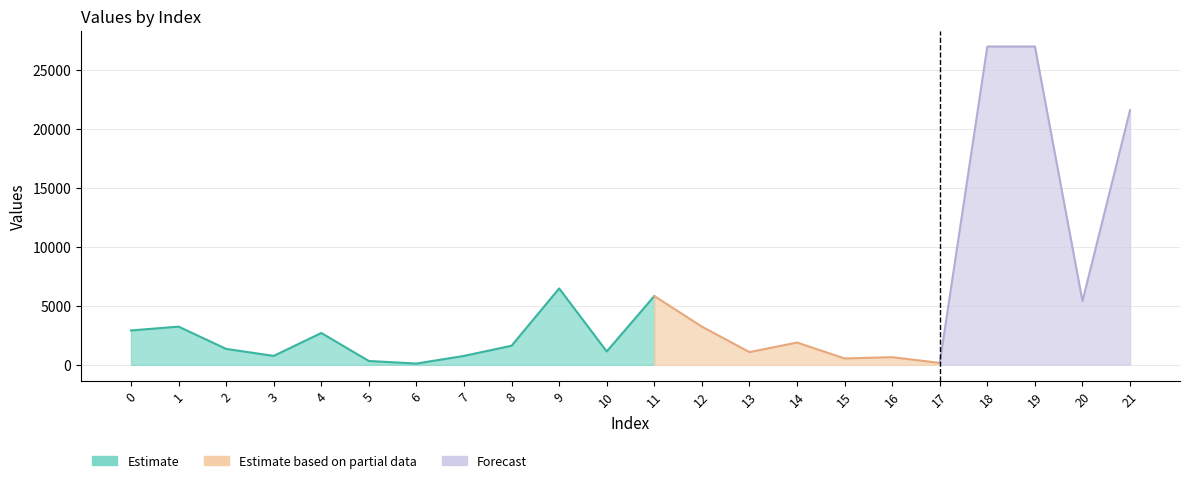

Reading left to right, what are all the values shown in this chart?

2916	3240	1350	756	2700	324	108	756	1620	6480	1134	5832	3240	1080	1890	540	648	162	27000	27000	5400	21600